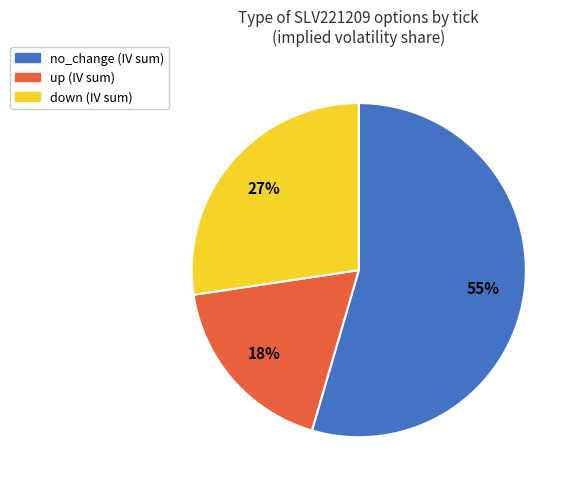

What is the largest slice in the pie chart?

no_change